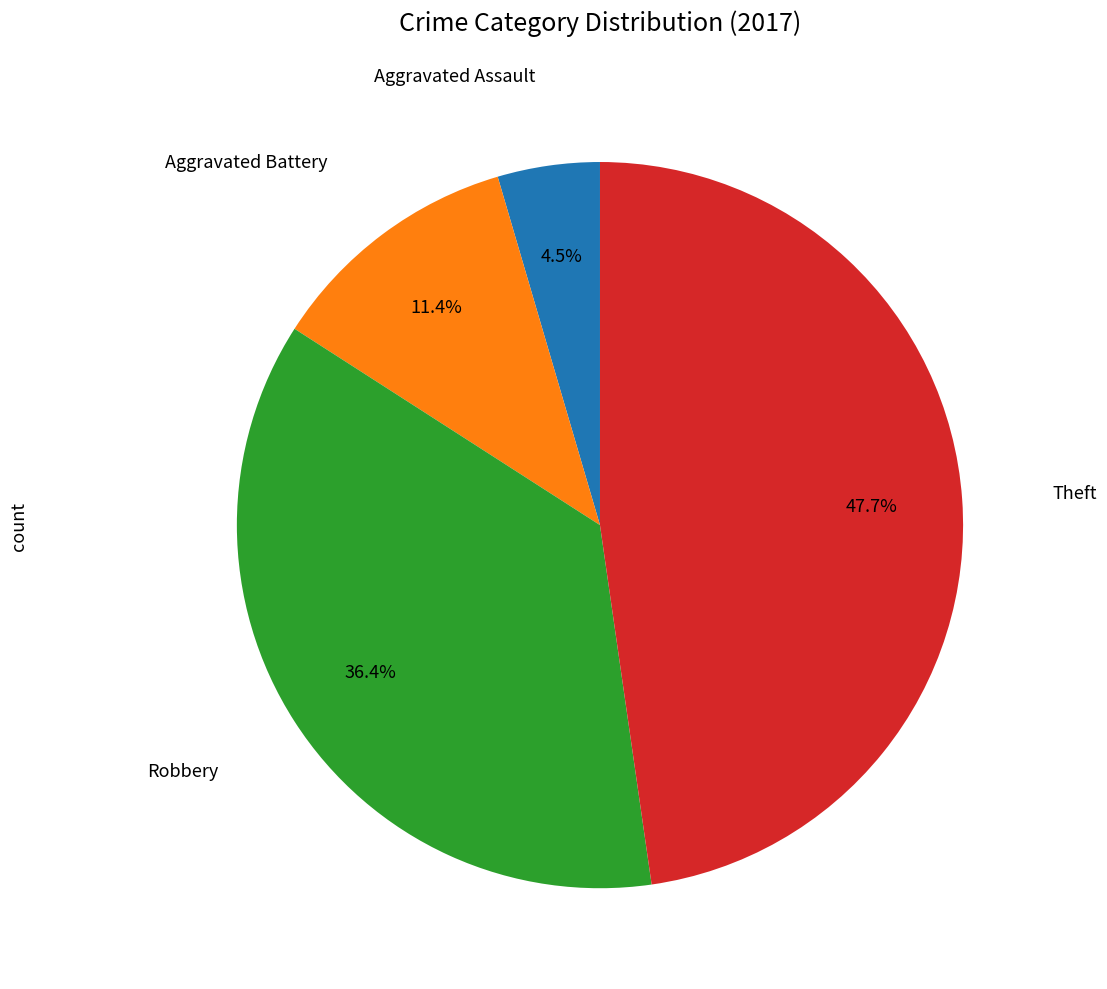

Is there any slice that represents more than half of the pie?

No